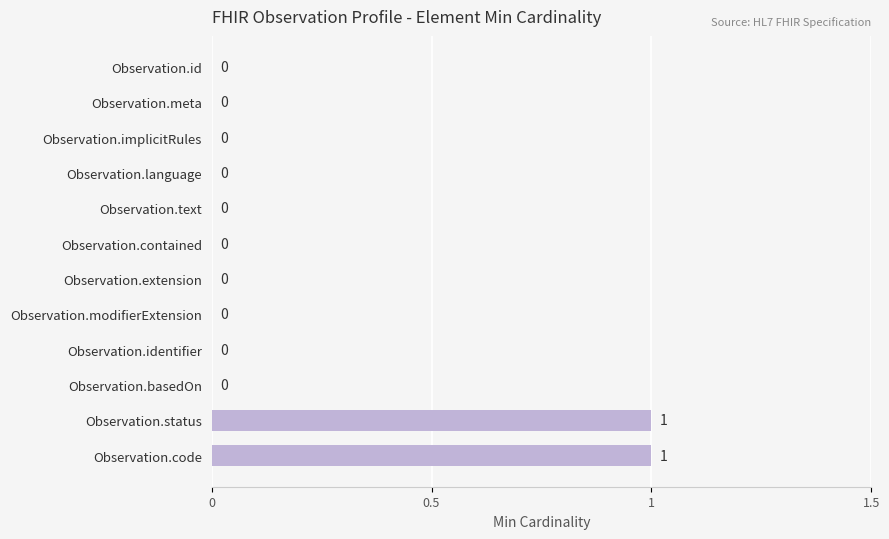

True or false: the data shows -1 at Observation.basedOn.

False